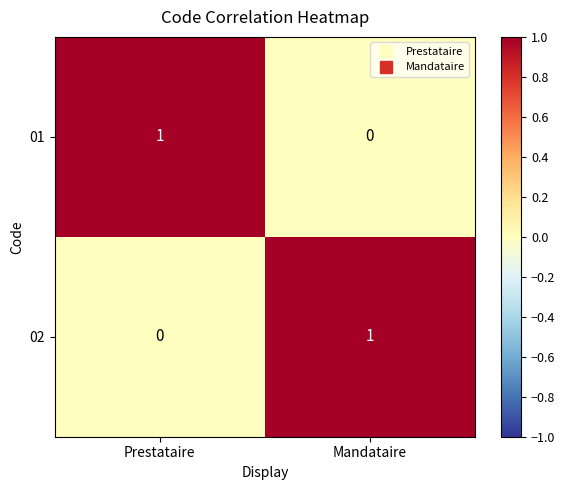

Is the value of 02 at Mandataire greater than the value of 01 at Mandataire?

Yes